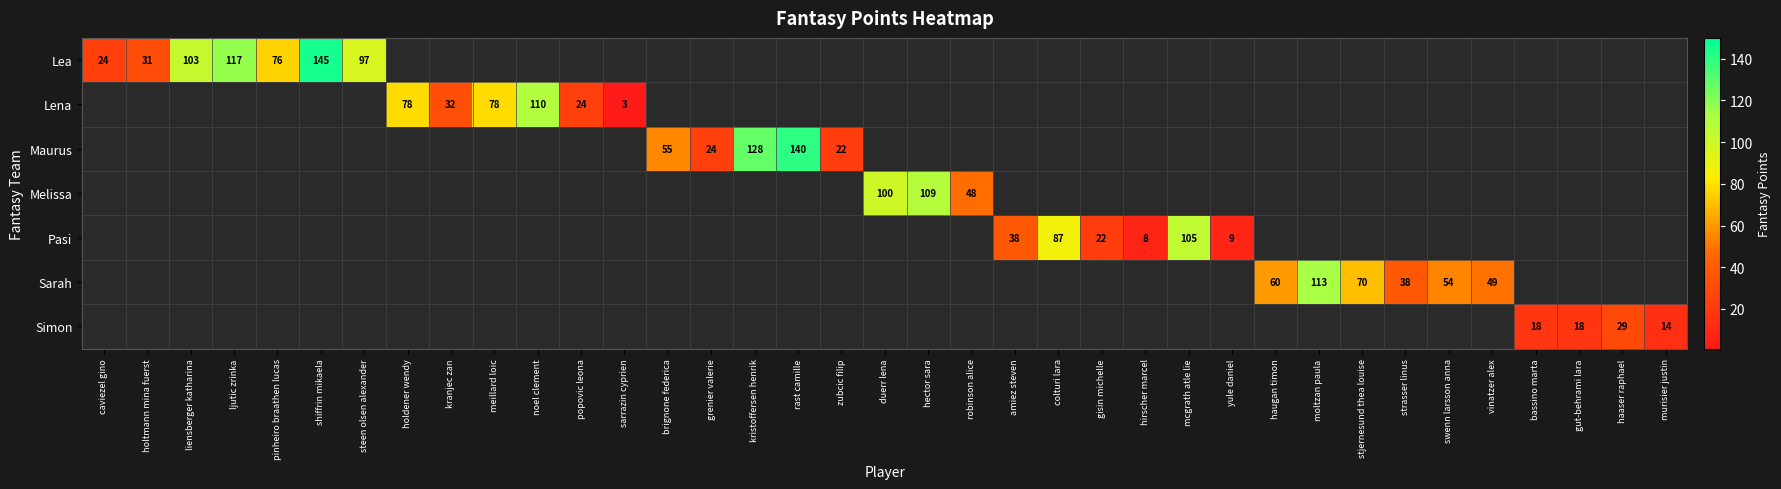

What is the sum of the Sarah values at moltzan paula and swenn larsson anna?

167